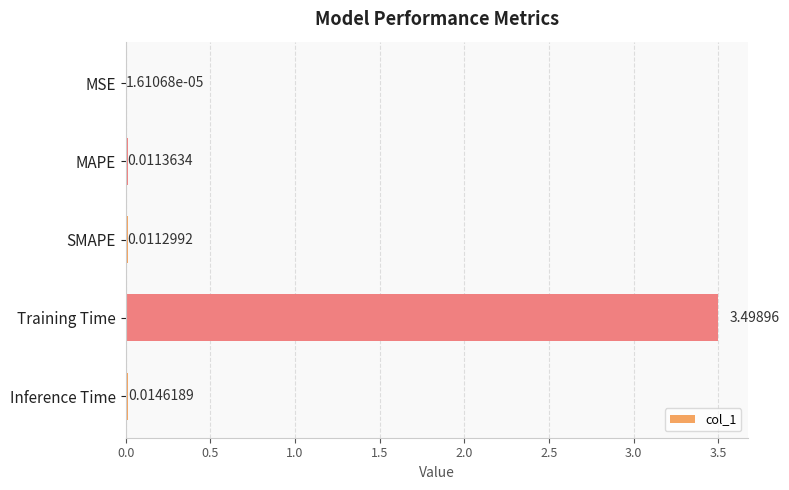

What is the sum of all values?

3.5